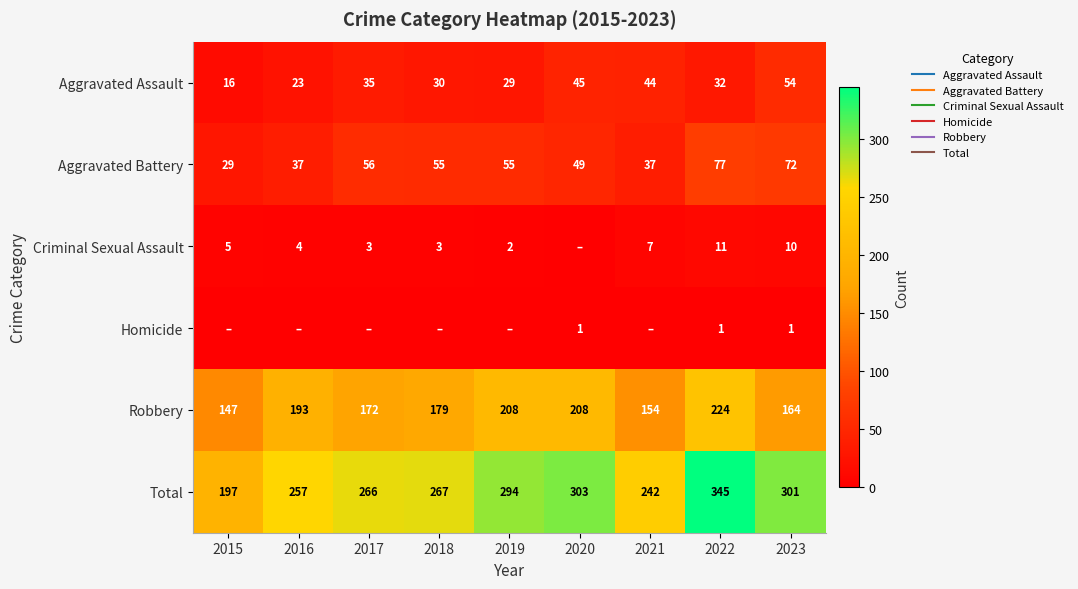

At which category is the sum across all series the highest?

2022